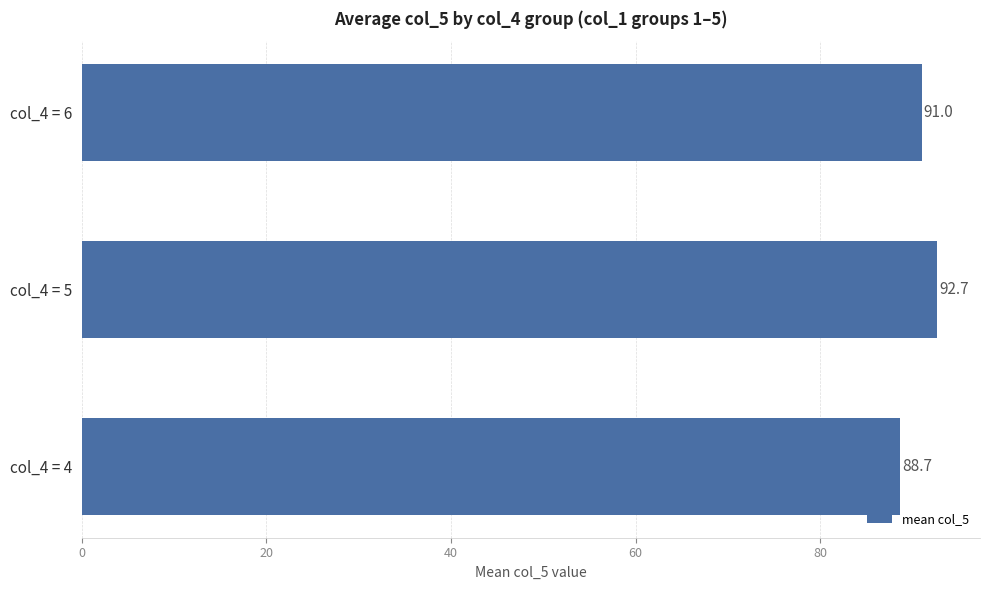

Are the bars horizontal?

Yes